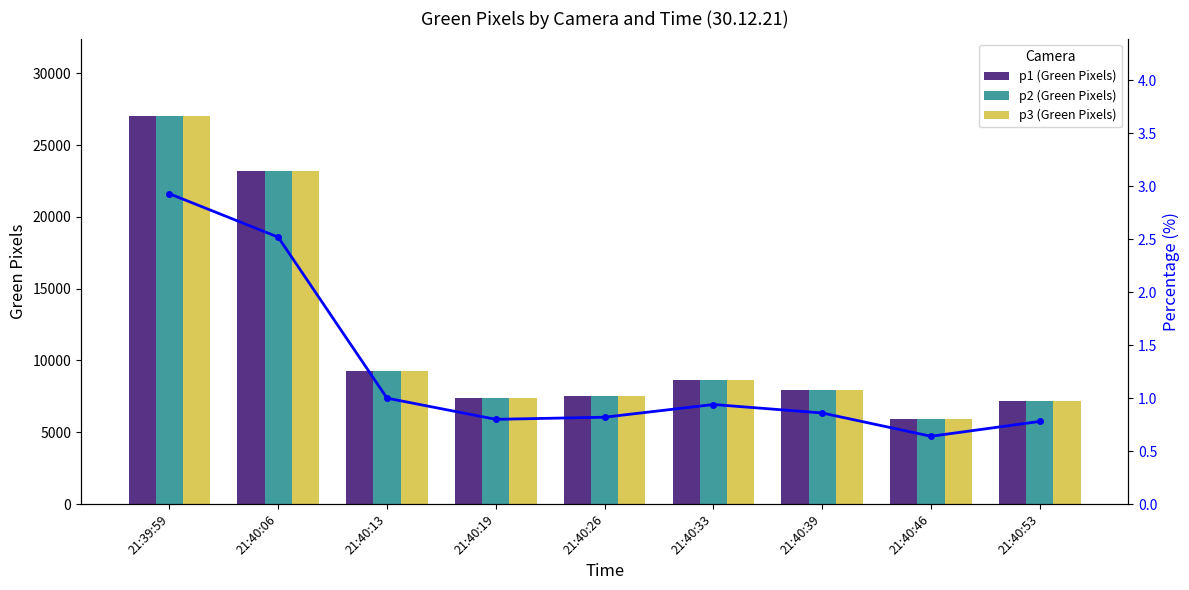

What is the value of the Percentage (p1) bar at the 5th from the left?

0.8